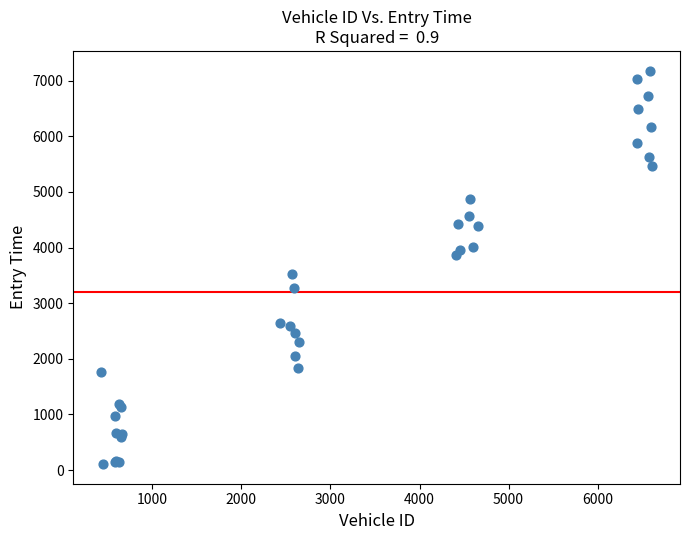

What Y value in the scatter plot is closest to 3644?

3517.0